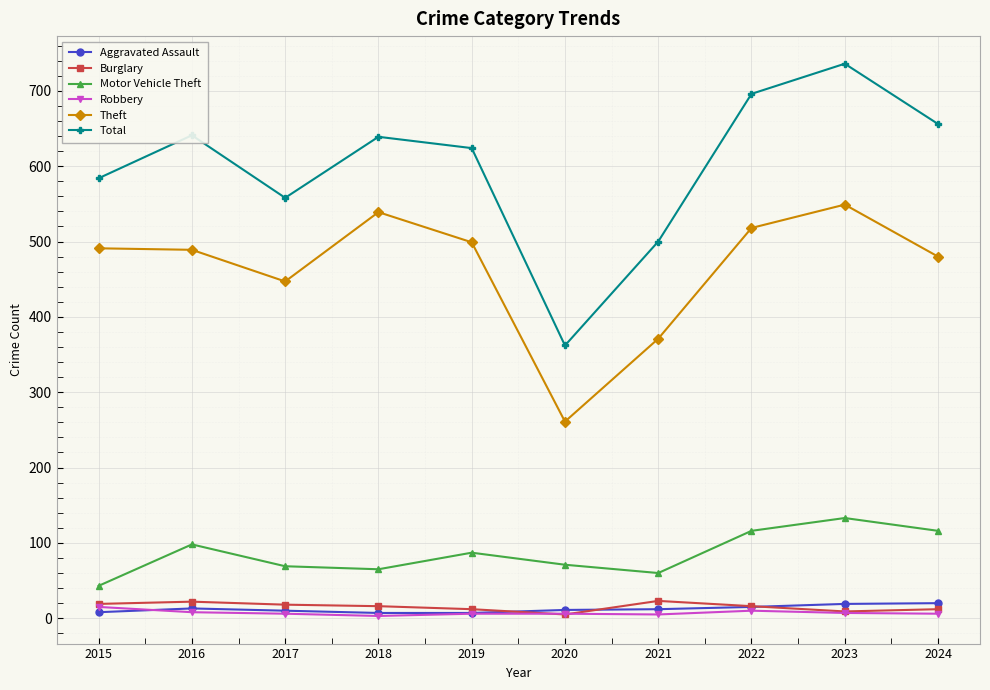

True or false: Total has more than 0 points higher than both neighbors.

True